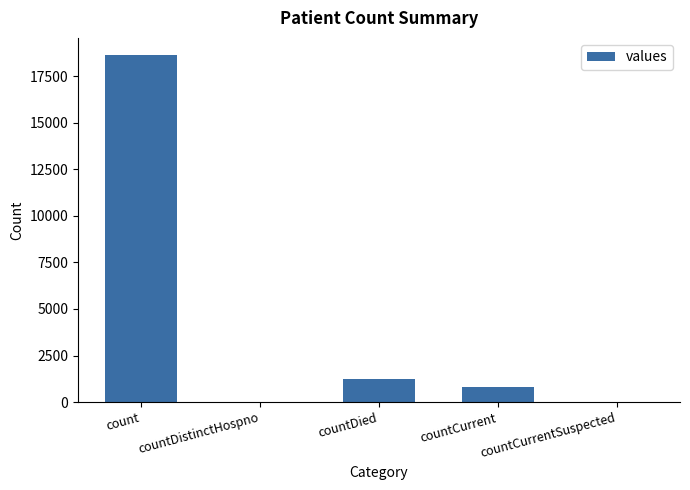

What is the change in value from countDied to countCurrent?

-461